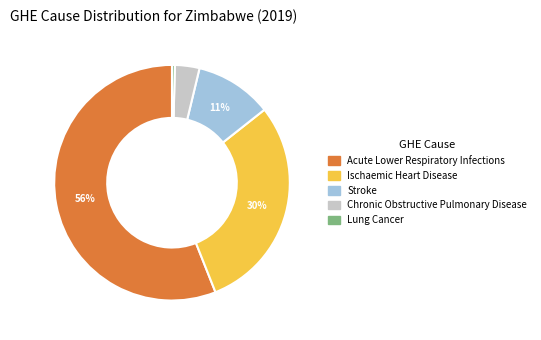

Which category has the smallest portion of the pie?

Lung Cancer